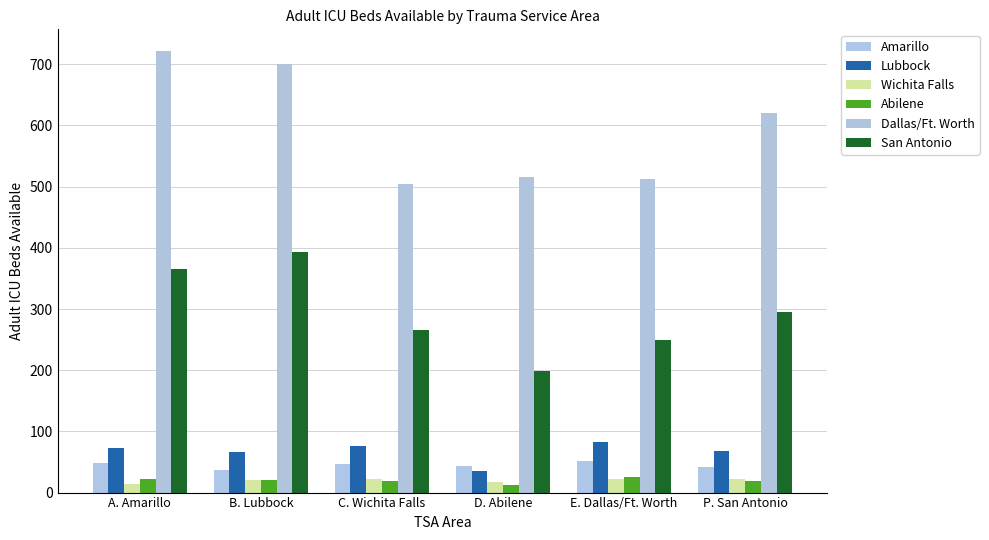

Read the Amarillo value at B. Lubbock, to the nearest 5.

35